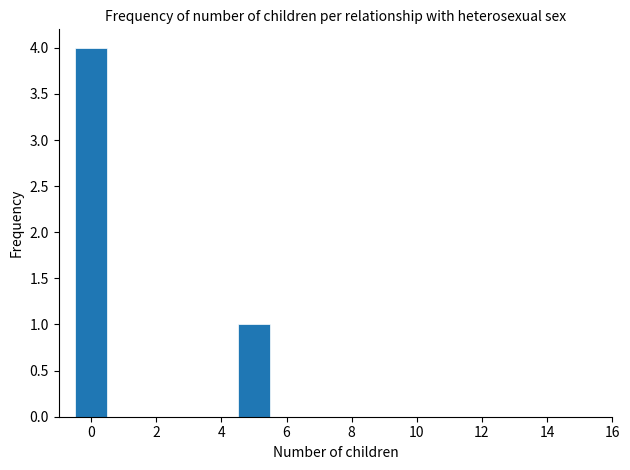

Over which range of the x-axis is the bar tallest?

-0.5 to 0.5